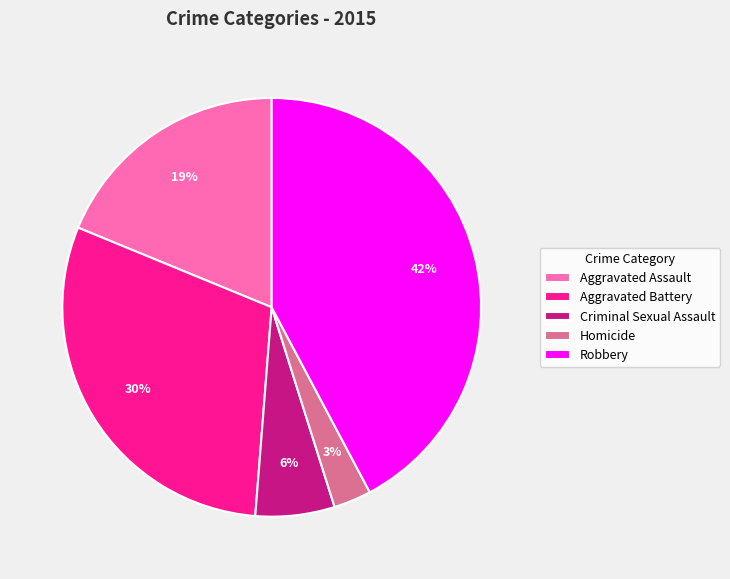

True or false: Criminal Sexual Assault accounts for 6% of the total.

True